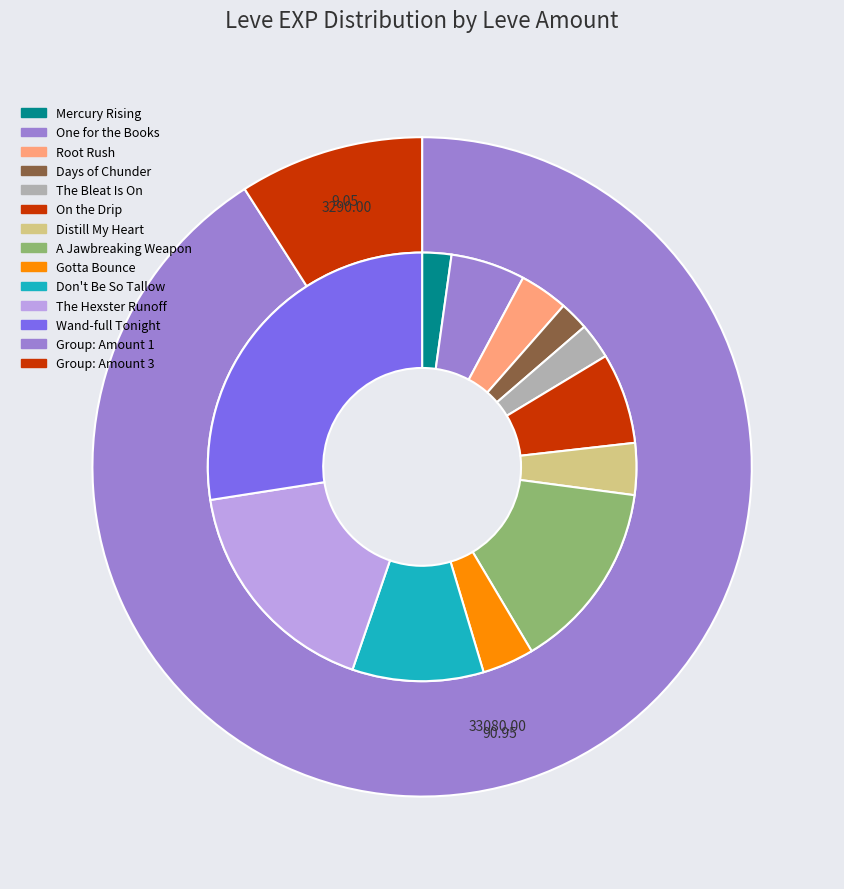

Between Root Rush and Days of Chunder, which series saw the biggest shift?

Leve Amount 1